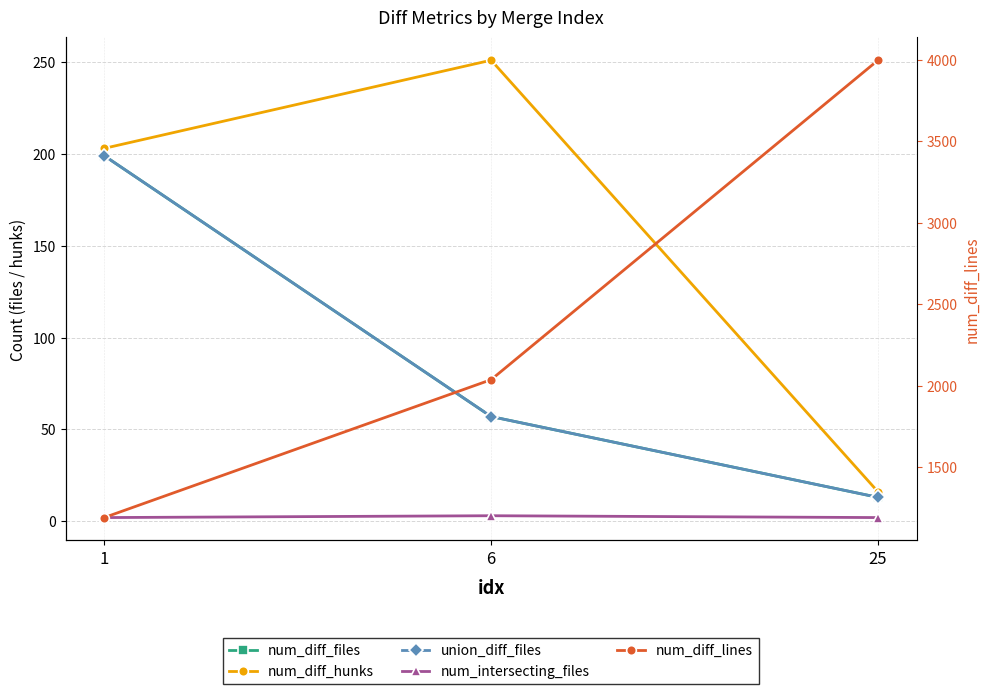

Is it true that num_diff_files equals 6 at 25?

False